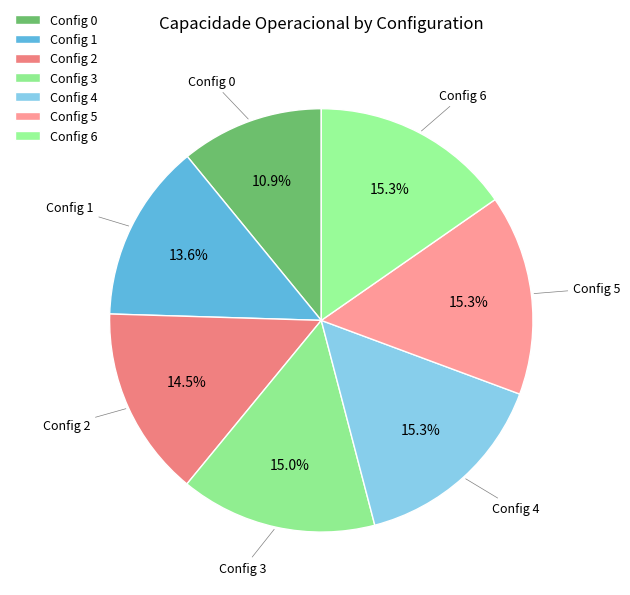

Count the number of slices in the pie.

7